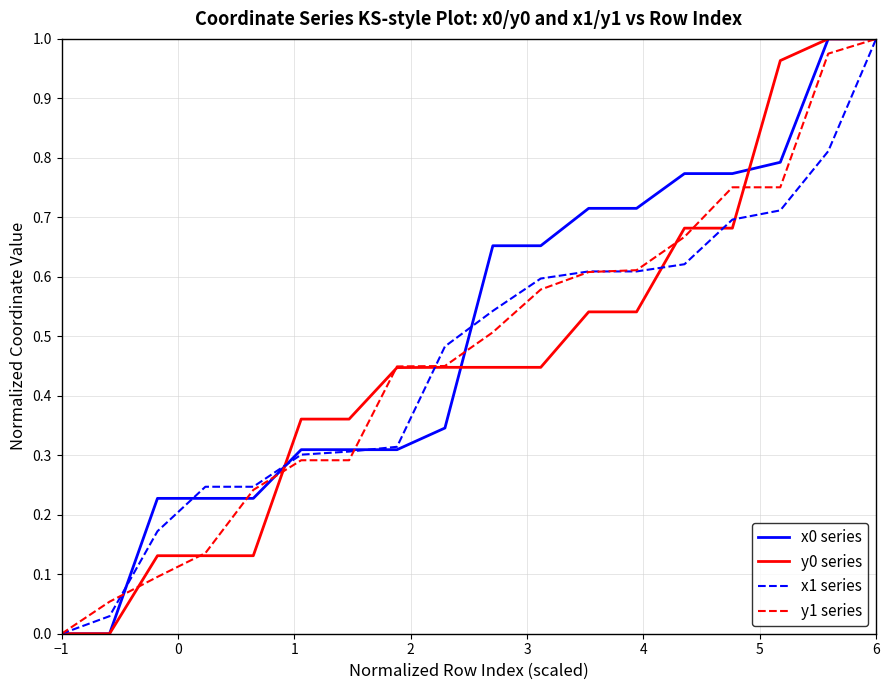

At which label does x1 series reach its minimum?

−1